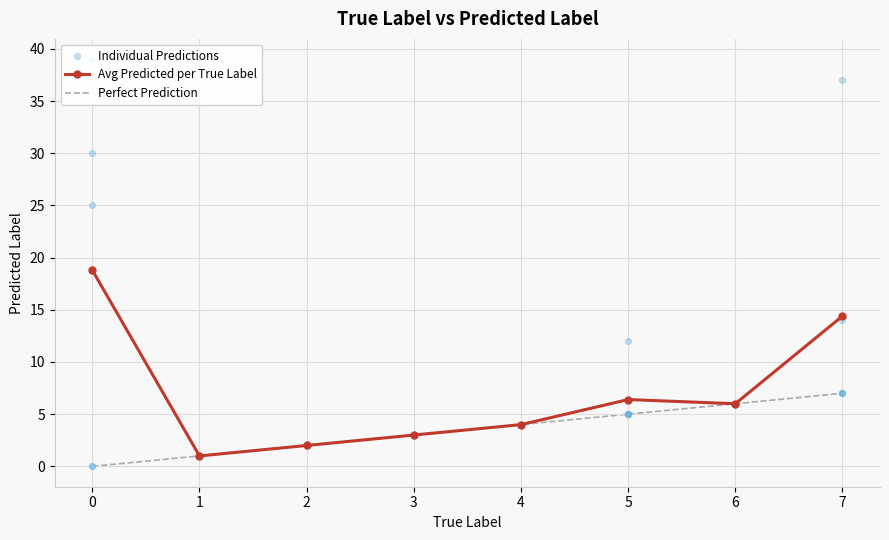

The Avg Predicted per True Label series shows 2.1 at 6. True or false?

False